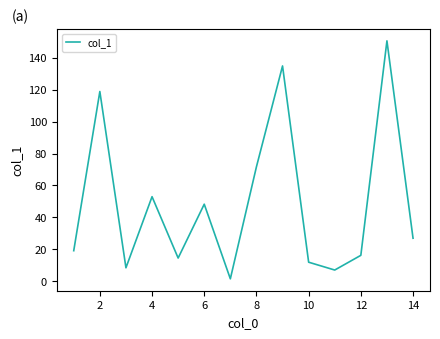

What is the difference between the maximum and minimum values?

148.9